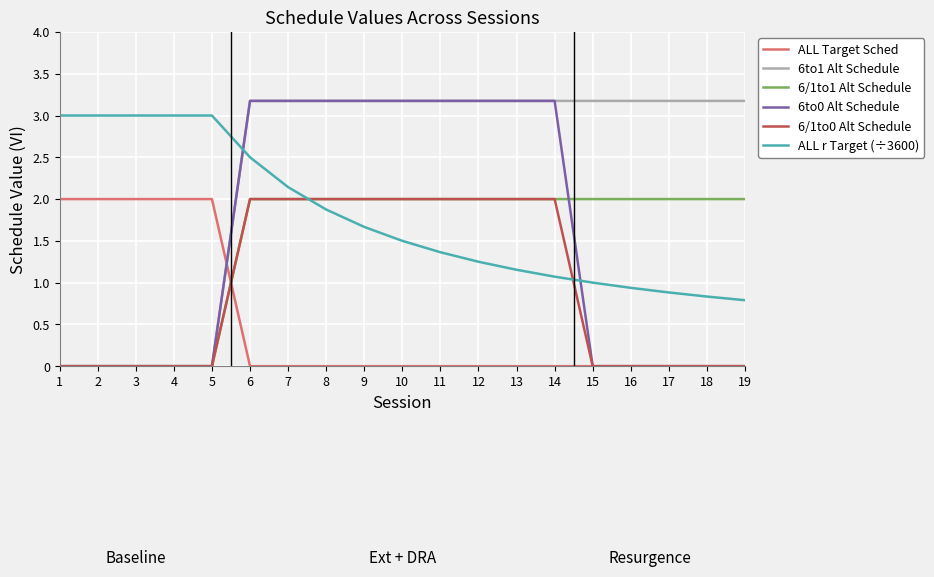

What is the total value across all series at 13?

11.5